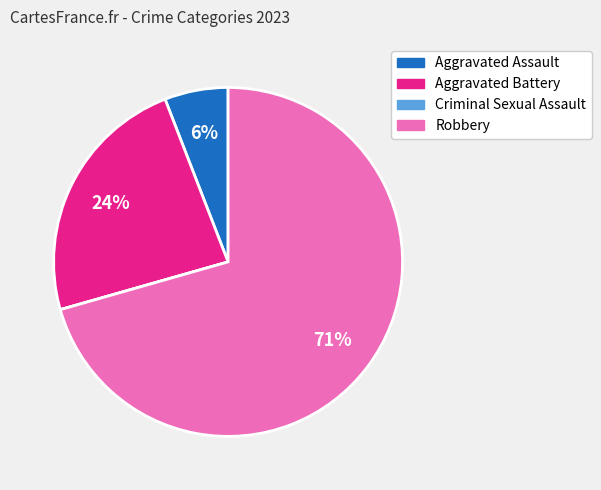

Is there any slice that represents more than half of the pie?

Yes